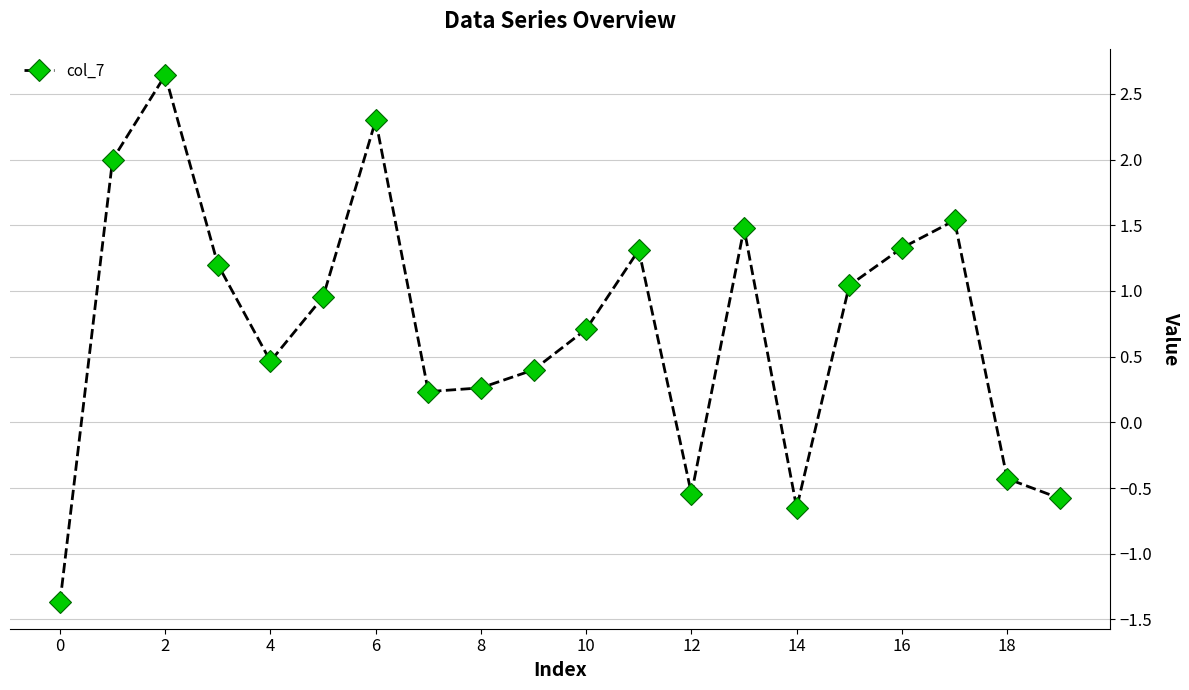

What is the value of the 5th point from the left?

0.5